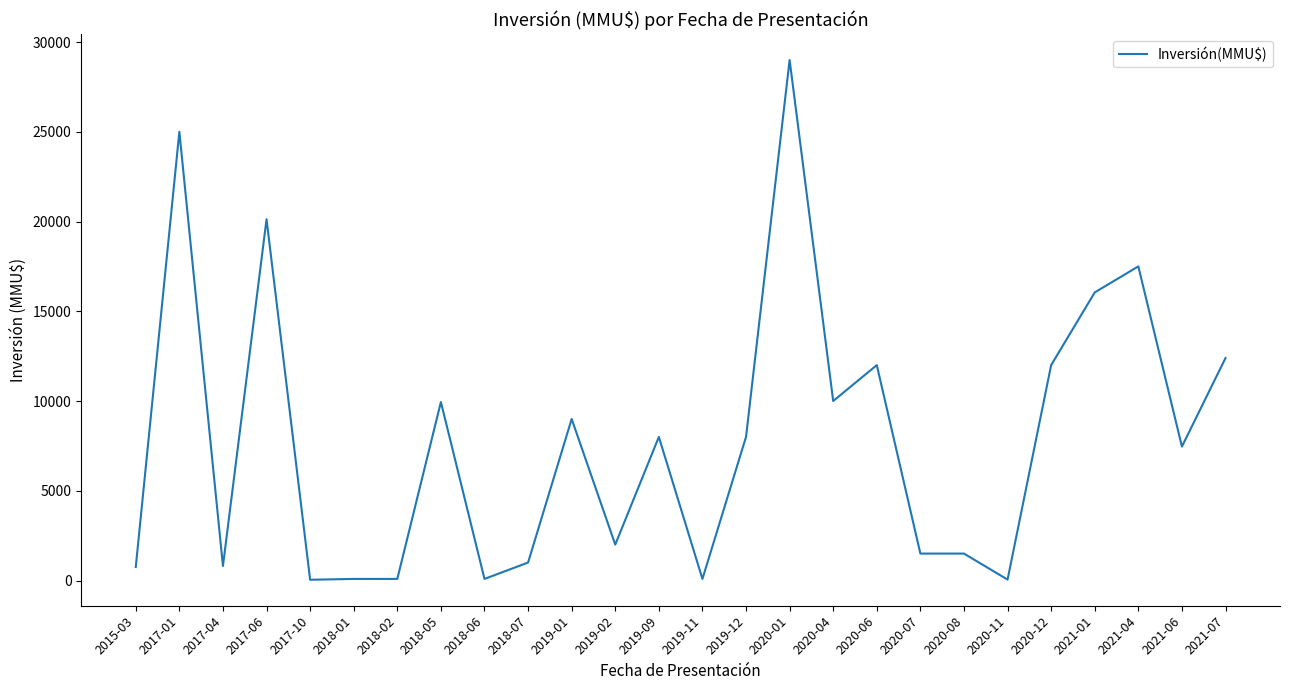

What is the difference between the maximum and second lowest values?

28950